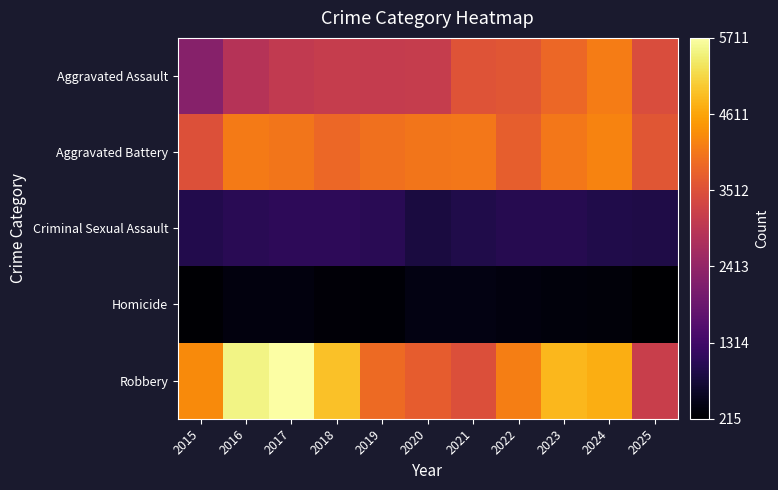

Between 2015 and 2017, which is larger?

2017